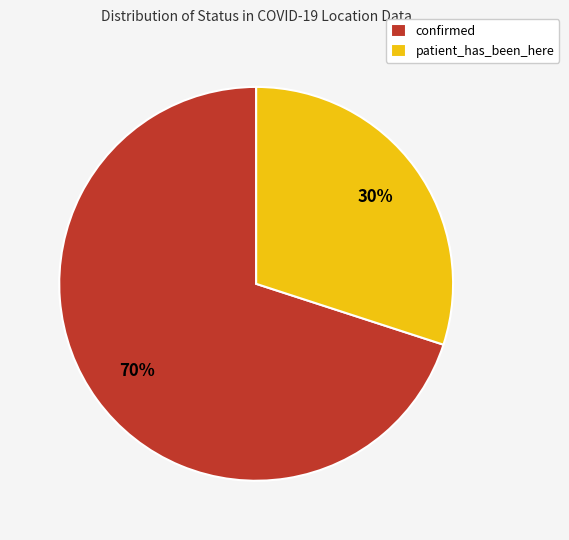

Is the sum of confirmed and patient_has_been_here greater than half?

Yes